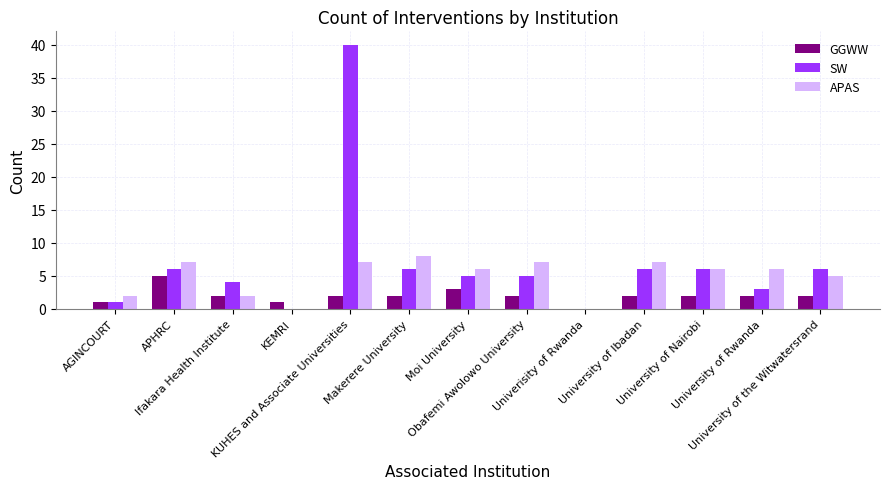

What is the average value of the SW series?

7